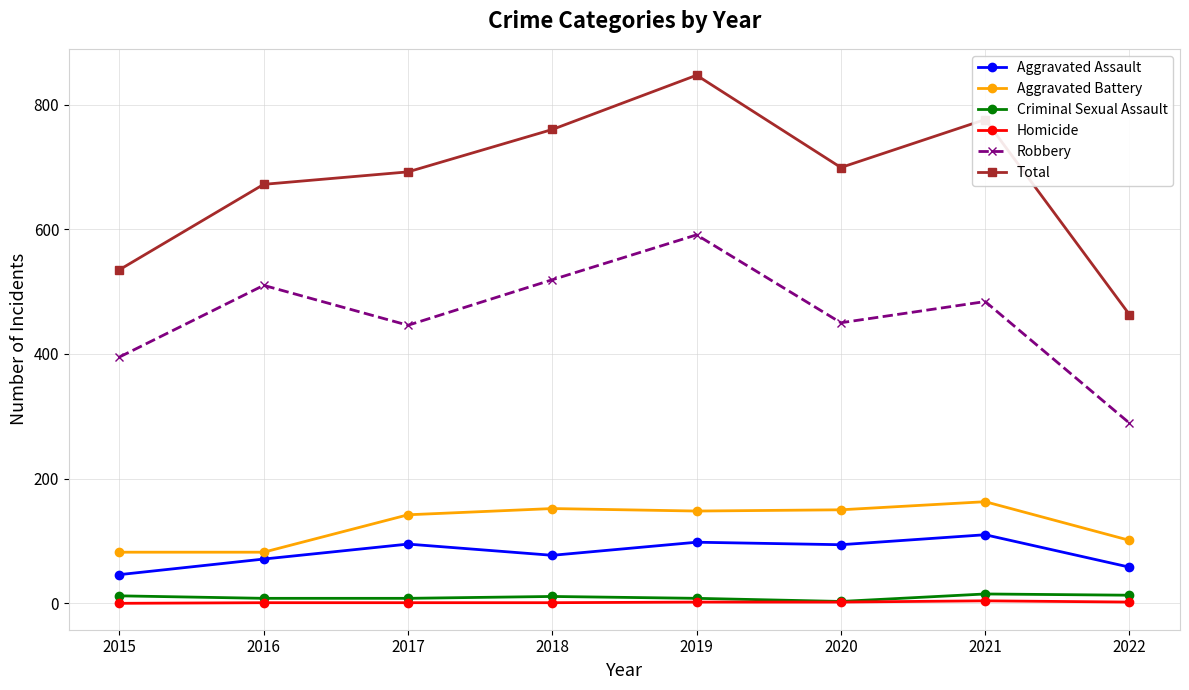

At which label does Aggravated Battery first exceed 148?

2018